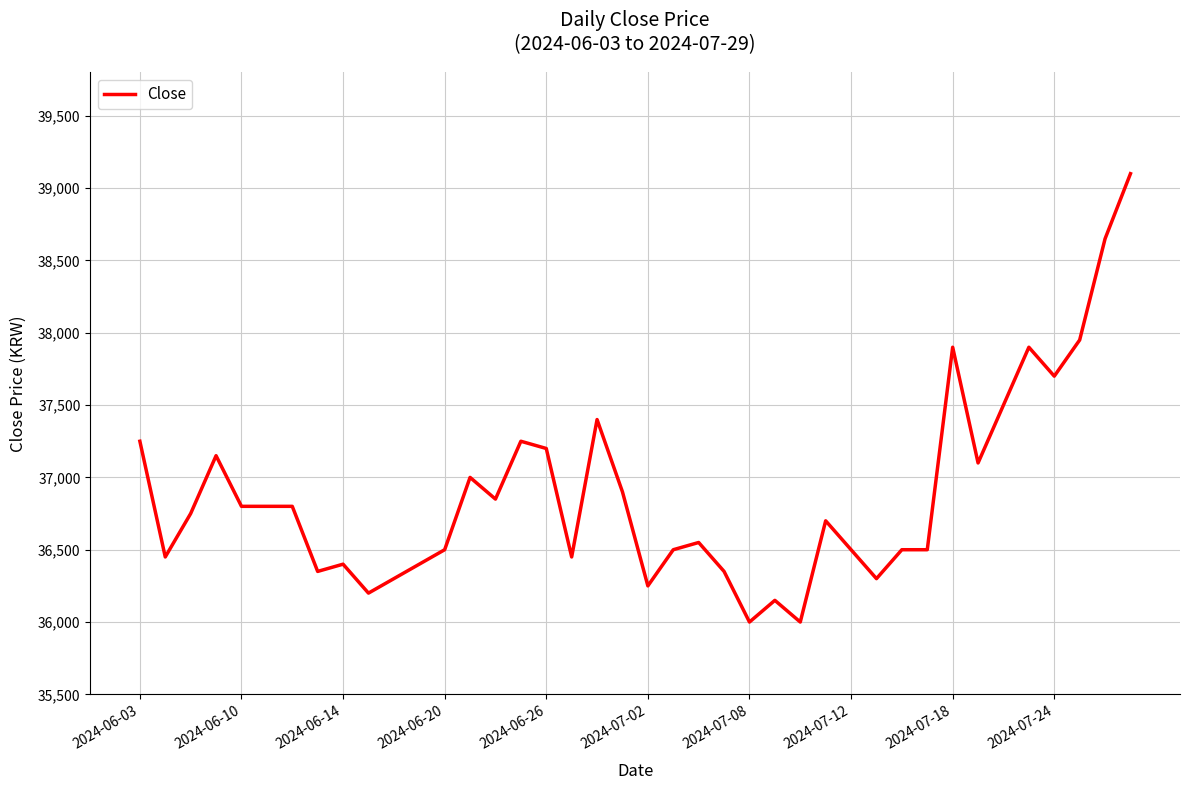

What is the sum of all values?

1475300